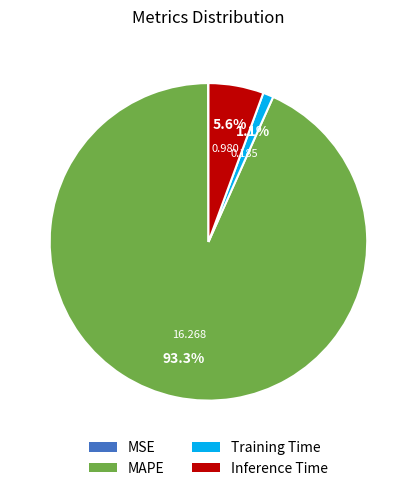

Which has a higher value, Training Time or MAPE?

MAPE